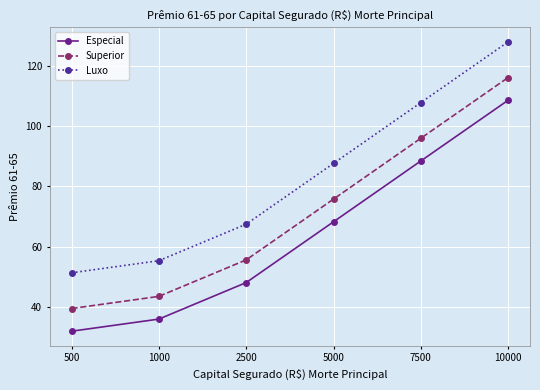

True or false: Especial and Luxo intersect in this chart.

False